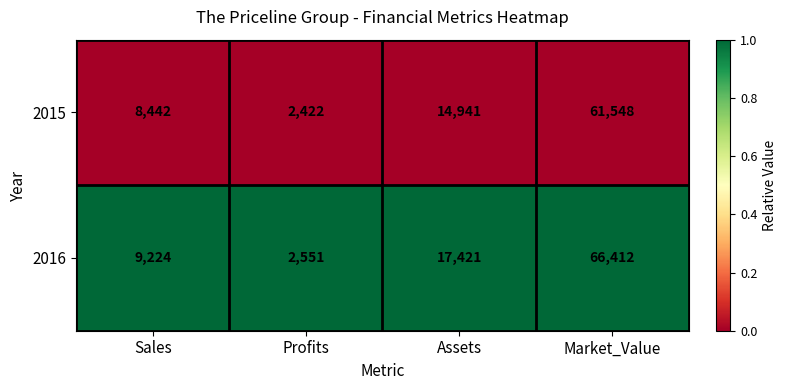

At which category is the sum across all series the highest?

Market_Value